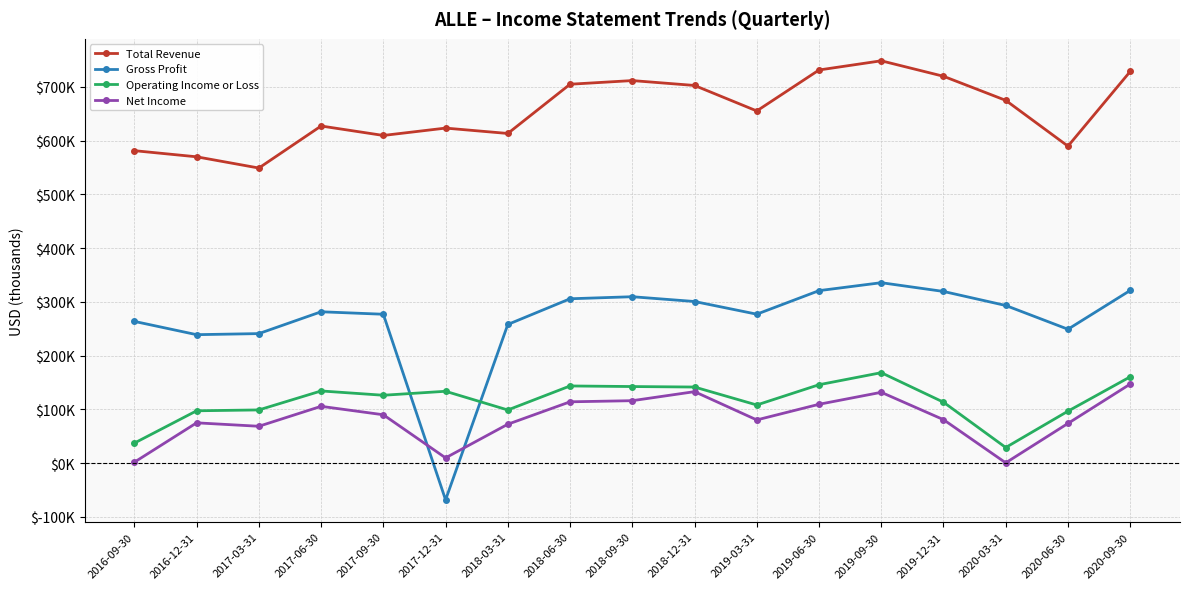

Where is the first local minimum for Total Revenue?

2017-03-31